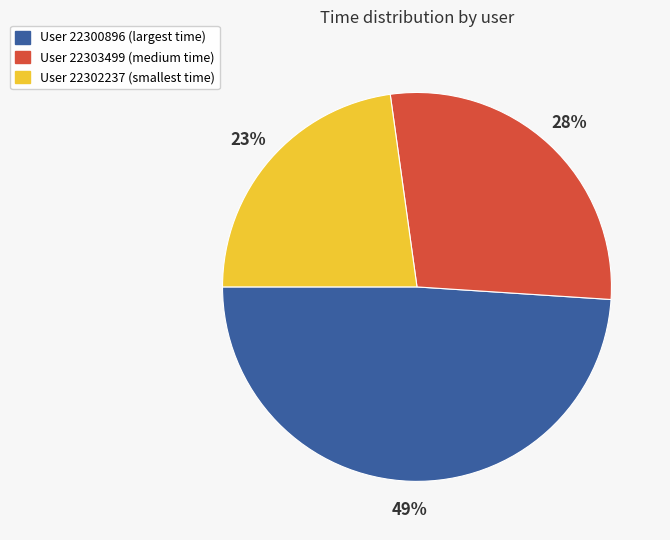

Is there a majority slice in this chart?

No